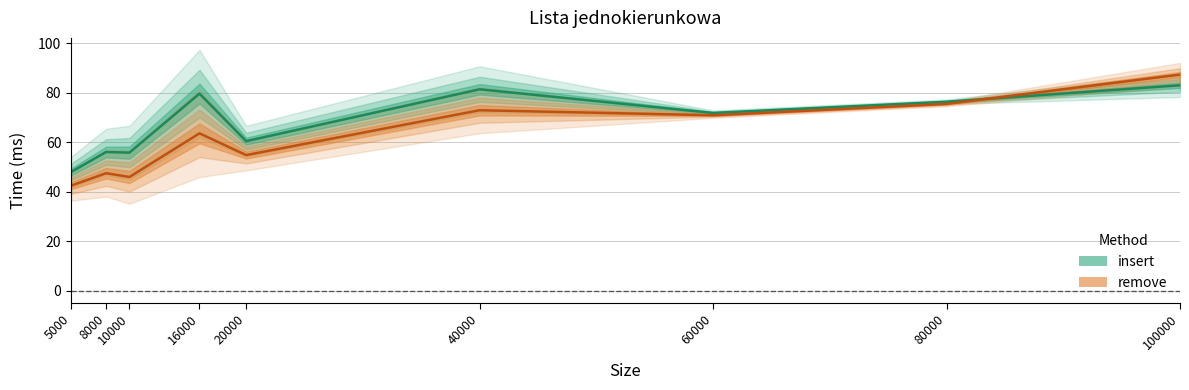

Where do insert and remove first cross each other?

80000 and 100000